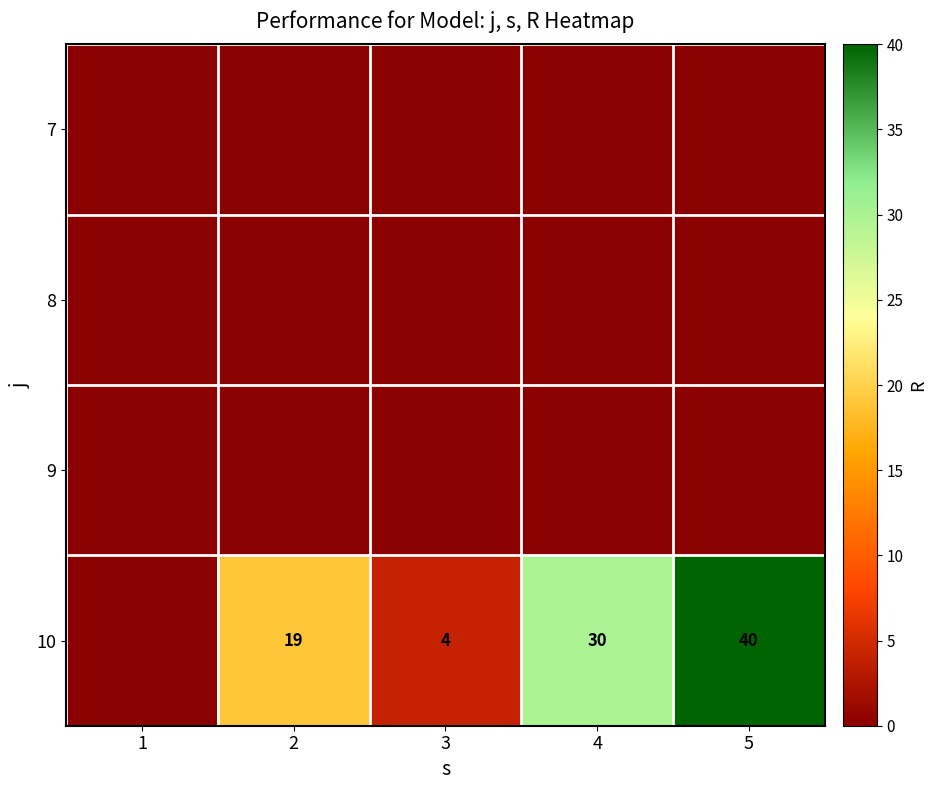

The 10 series shows 2 at 3. True or false?

False